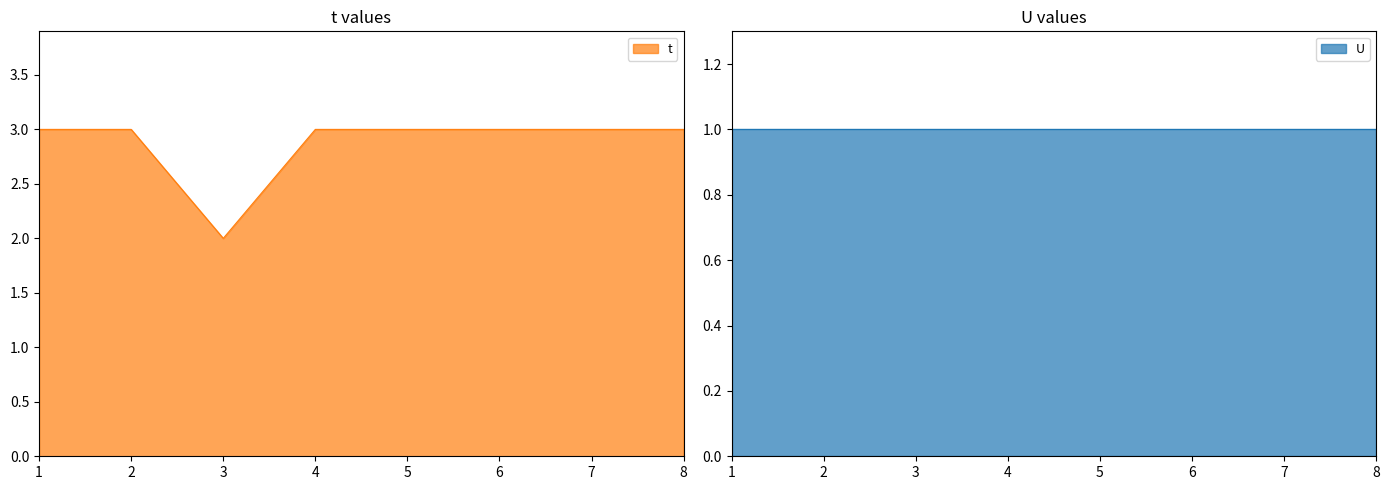

At which category does the data reach its first local valley?

3